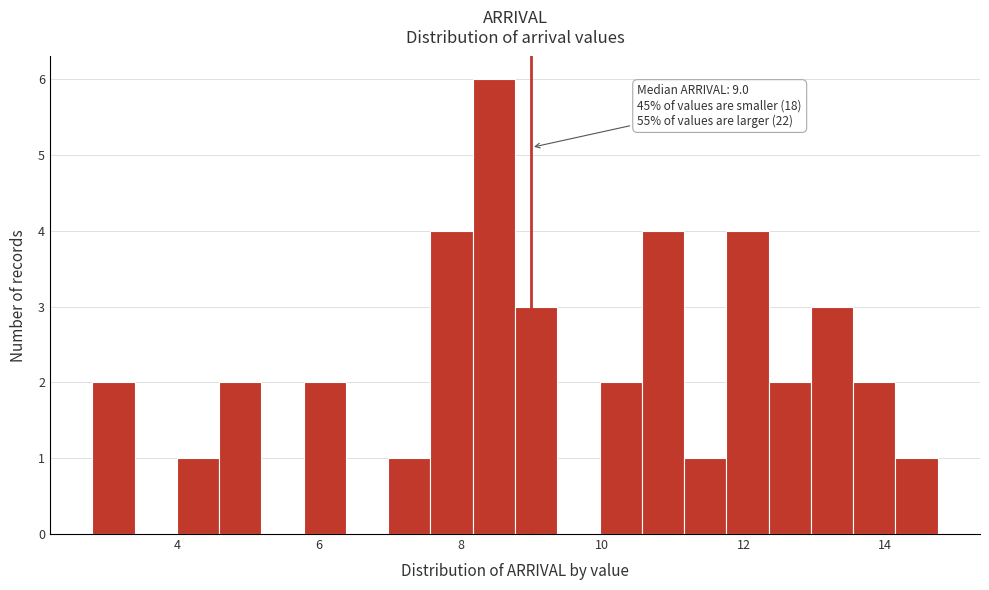

Read against the x-axis, roughly where is the centre of the tallest bar?

8.4